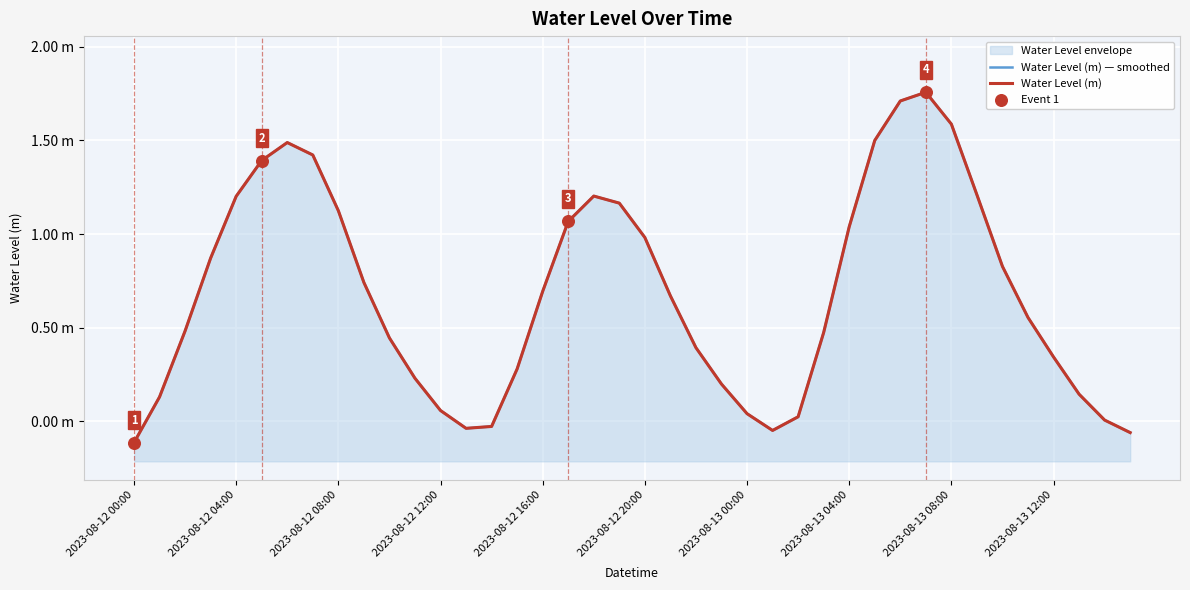

What is the total value across all series at 22?

0.8